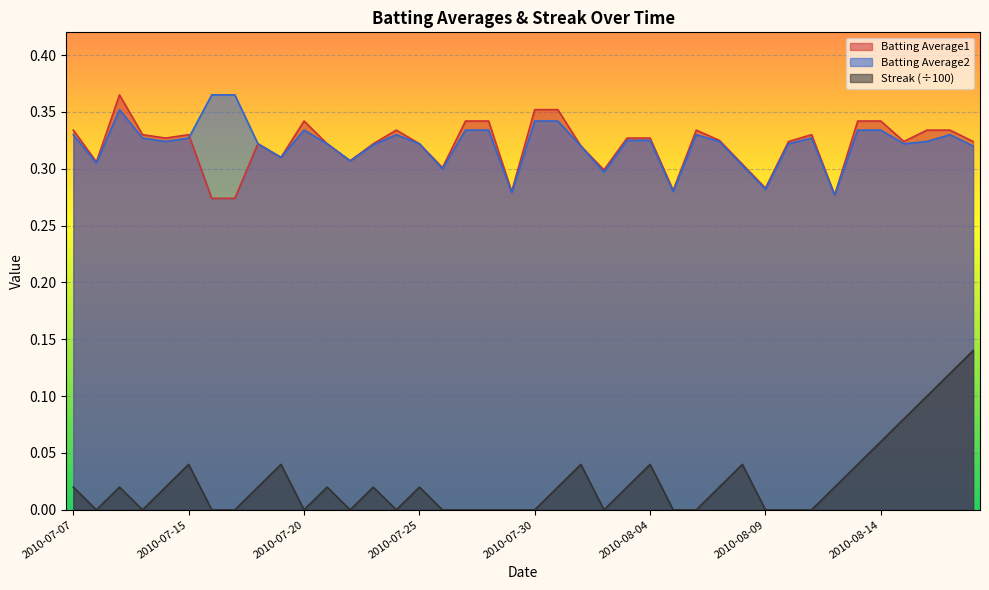

Reading right to left, extract all data points from this chart.

Batting Average1: 2010-08-18=0.3	2010-08-17=0.3	2010-08-16=0.3	2010-08-15=0.3	2010-08-14=0.3	2010-08-13=0.3	2010-08-12=0.3	2010-08-11=0.3	2010-08-10=0.3	2010-08-09=0.3	2010-08-08=0.3	2010-08-07=0.3	2010-08-06=0.3	2010-08-05=0.3	2010-08-04=0.3	2010-08-03=0.3	2010-08-02=0.3	2010-08-01=0.3	2010-07-31=0.4	2010-07-30=0.4	2010-07-29=0.3	2010-07-28=0.3	2010-07-27=0.3	2010-07-26=0.3	2010-07-25=0.3	2010-07-24=0.3	2010-07-23=0.3	2010-07-22=0.3	2010-07-21=0.3	2010-07-20=0.3	2010-07-19=0.3	2010-07-18=0.3	2010-07-17=0.3	2010-07-16=0.3	2010-07-15=0.3	2010-07-11=0.3	2010-07-10=0.3	2010-07-09=0.4	2010-07-08=0.3	2010-07-07=0.3
Batting Average2: 2010-08-18=0.3	2010-08-17=0.3	2010-08-16=0.3	2010-08-15=0.3	2010-08-14=0.3	2010-08-13=0.3	2010-08-12=0.3	2010-08-11=0.3	2010-08-10=0.3	2010-08-09=0.3	2010-08-08=0.3	2010-08-07=0.3	2010-08-06=0.3	2010-08-05=0.3	2010-08-04=0.3	2010-08-03=0.3	2010-08-02=0.3	2010-08-01=0.3	2010-07-31=0.3	2010-07-30=0.3	2010-07-29=0.3	2010-07-28=0.3	2010-07-27=0.3	2010-07-26=0.3	2010-07-25=0.3	2010-07-24=0.3	2010-07-23=0.3	2010-07-22=0.3	2010-07-21=0.3	2010-07-20=0.3	2010-07-19=0.3	2010-07-18=0.3	2010-07-17=0.4	2010-07-16=0.4	2010-07-15=0.3	2010-07-11=0.3	2010-07-10=0.3	2010-07-09=0.4	2010-07-08=0.3	2010-07-07=0.3
Streak: 2010-08-18=0.1	2010-08-17=0.1	2010-08-16=0.1	2010-08-15=0.1	2010-08-14=0.1	2010-08-13=0.0	2010-08-12=0.0	2010-08-11=0.0	2010-08-10=0.0	2010-08-09=0.0	2010-08-08=0.0	2010-08-07=0.0	2010-08-06=0.0	2010-08-05=0.0	2010-08-04=0.0	2010-08-03=0.0	2010-08-02=0.0	2010-08-01=0.0	2010-07-31=0.0	2010-07-30=0.0	2010-07-29=0.0	2010-07-28=0.0	2010-07-27=0.0	2010-07-26=0.0	2010-07-25=0.0	2010-07-24=0.0	2010-07-23=0.0	2010-07-22=0.0	2010-07-21=0.0	2010-07-20=0.0	2010-07-19=0.0	2010-07-18=0.0	2010-07-17=0.0	2010-07-16=0.0	2010-07-15=0.0	2010-07-11=0.0	2010-07-10=0.0	2010-07-09=0.0	2010-07-08=0.0	2010-07-07=0.0